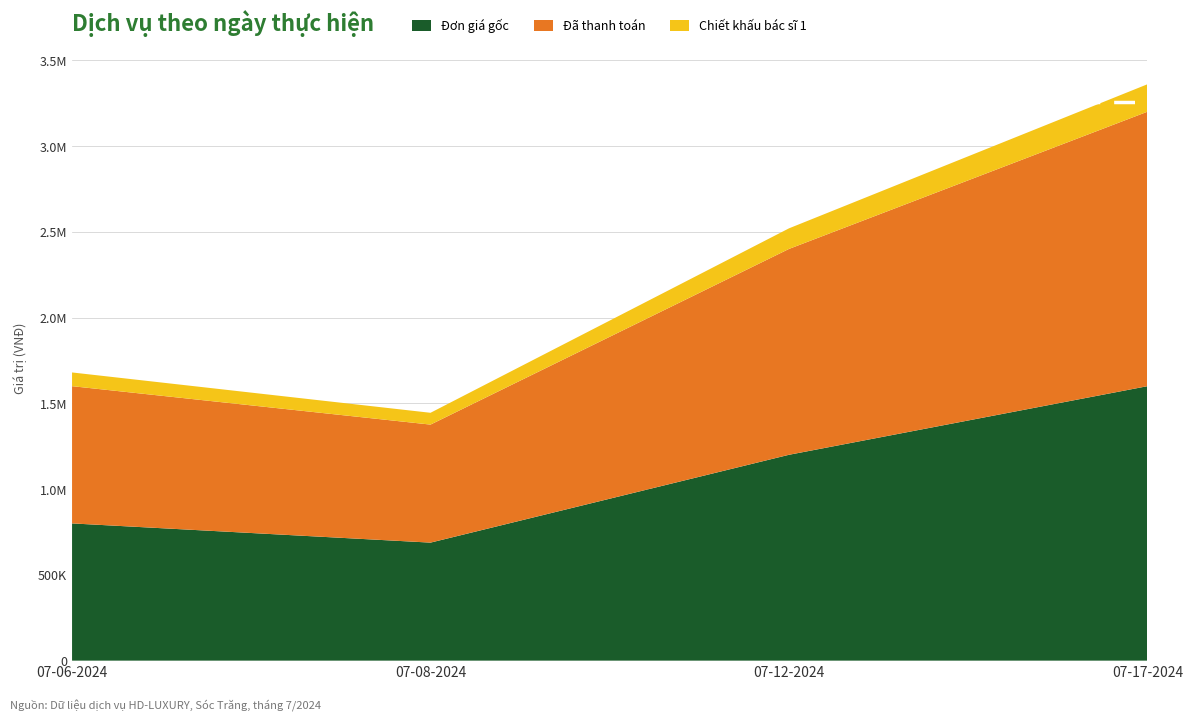

Reading right to left, list all the values displayed in this chart.

Đơn giá gốc: 07-17-2024=1600000	07-12-2024=1200000	07-08-2024=688000	07-06-2024=800000
Đã thanh toán: 07-17-2024=1600000	07-12-2024=1200000	07-08-2024=688000	07-06-2024=800000
Chiết khấu bác sĩ 1: 07-17-2024=160000	07-12-2024=120000	07-08-2024=68800	07-06-2024=80000